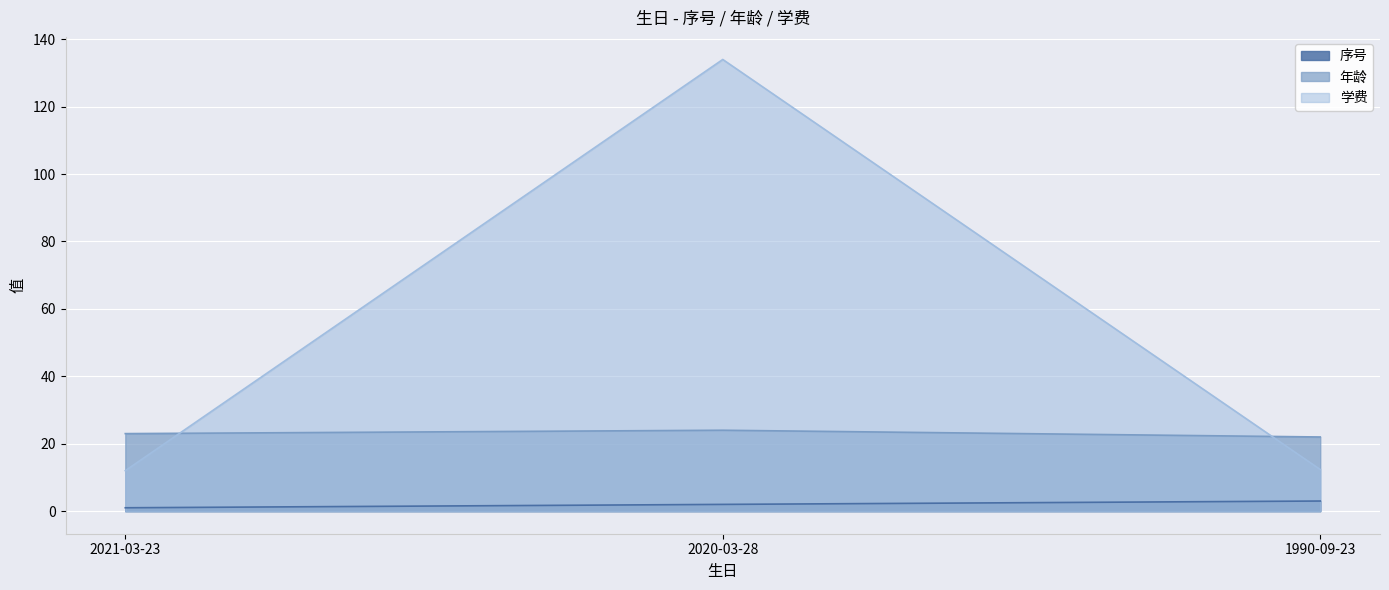

True or false: 学费 has a value of 12.3 at 1990-09-23.

True